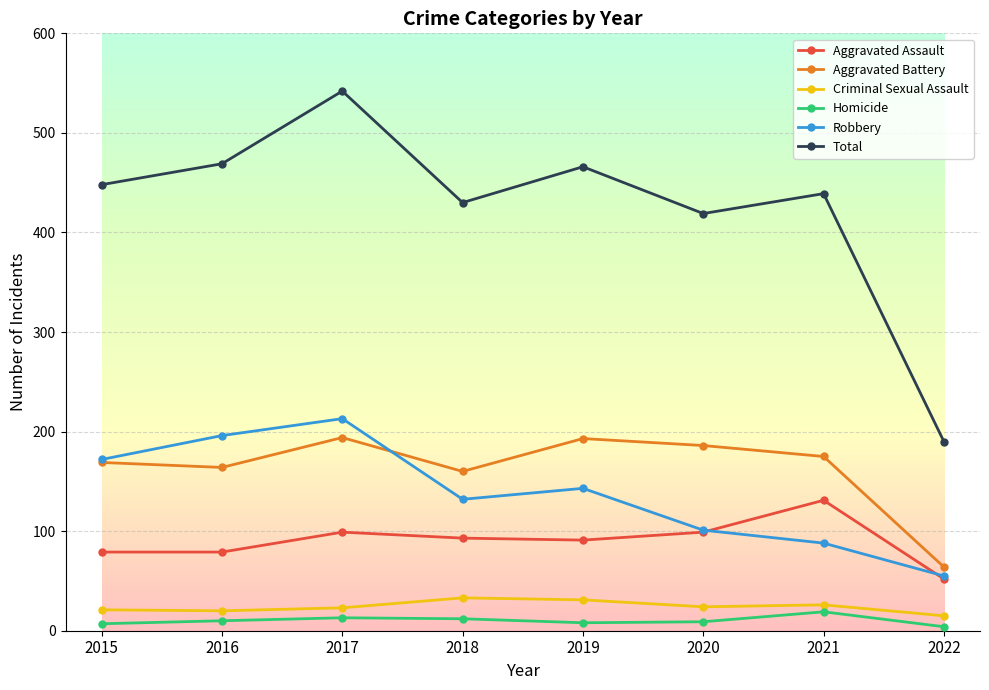

What is the difference between the Total values at 2018 and 2017?

112